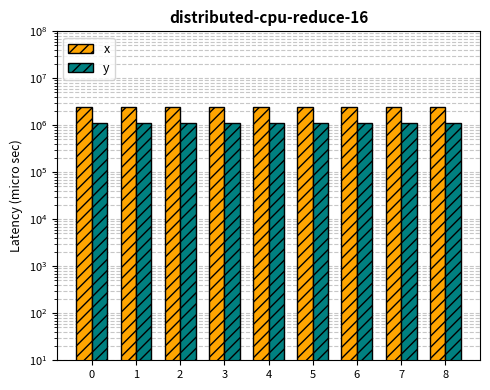

Which has a higher value, 0 or 6?

6